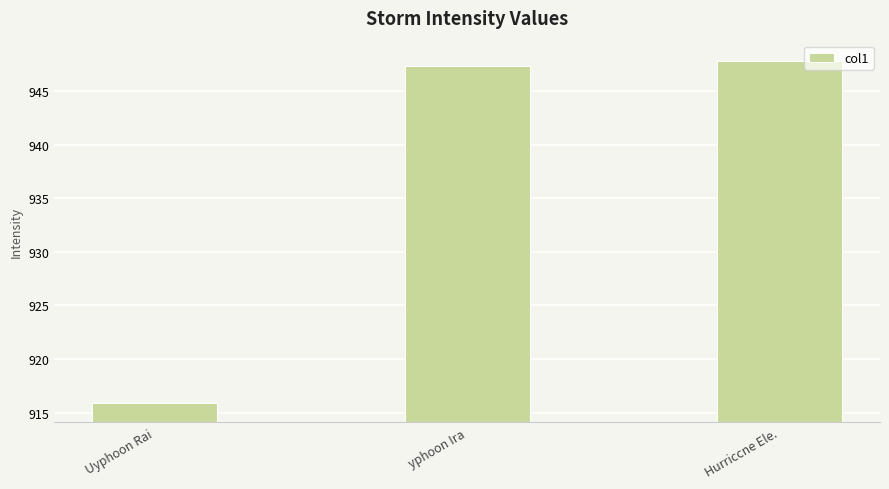

Which category has the lowest value across all series?

Uyphoon Rai